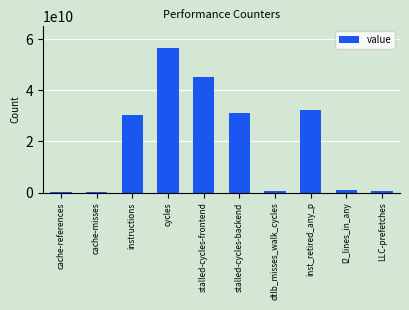

What is the average value?

19726530365